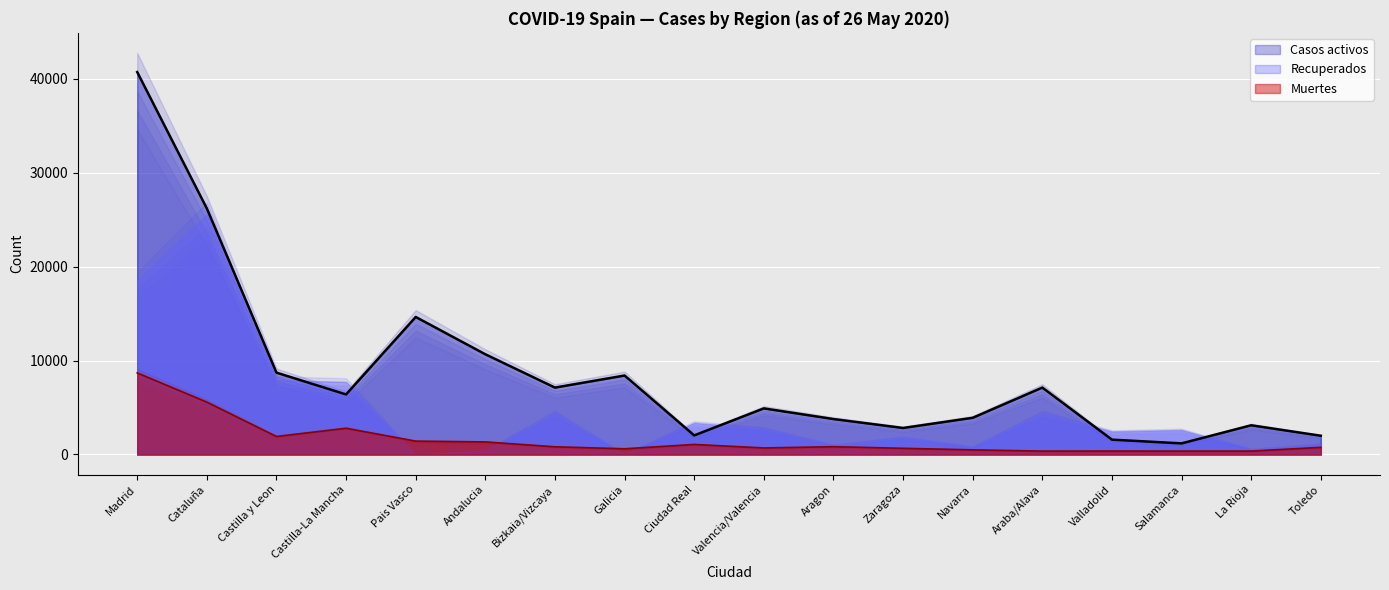

Which label corresponds to the smallest value in the chart?

Araba/Alava